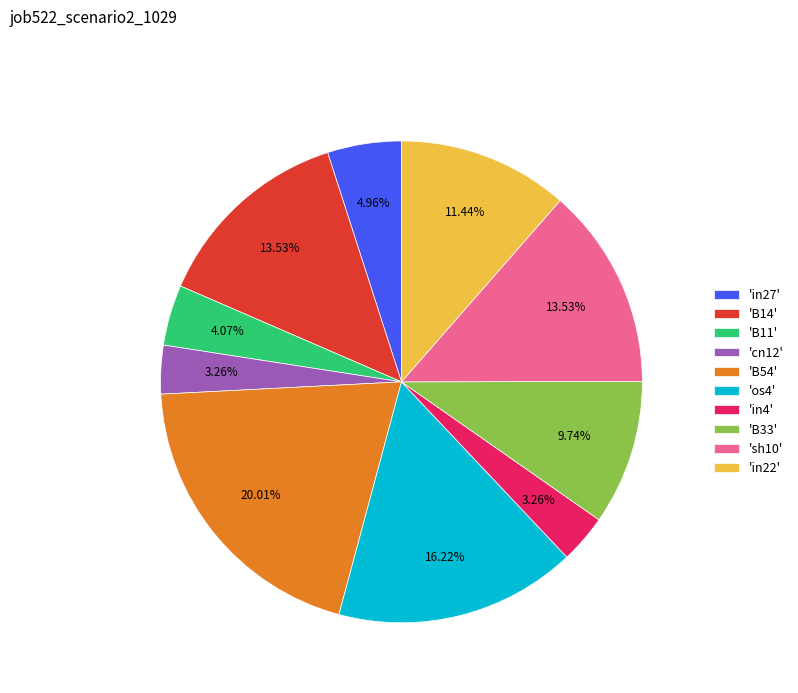

Does any single category account for the majority?

No